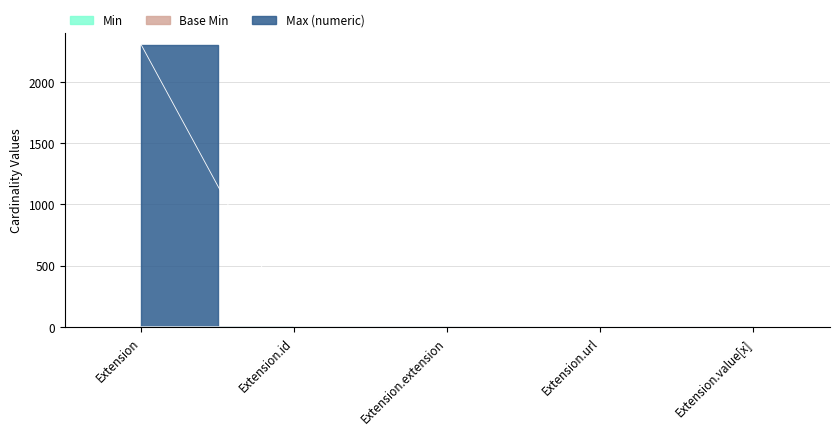

The Base Min series shows 1 at Extension.value[x]. True or false?

False